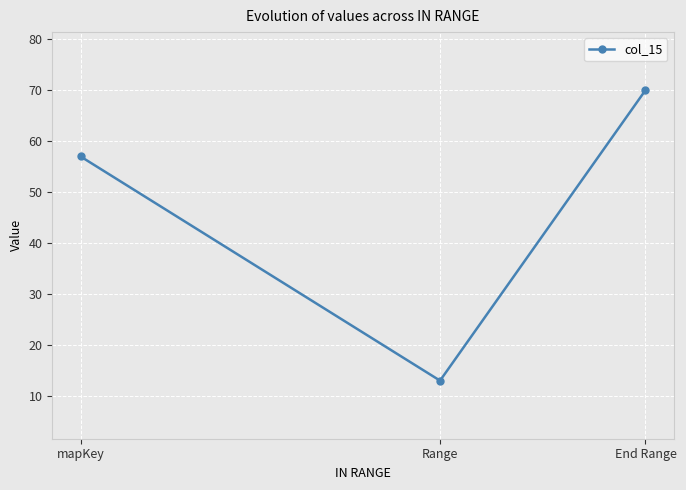

Rank the categories by value from highest to lowest.

End Range, mapKey, Range